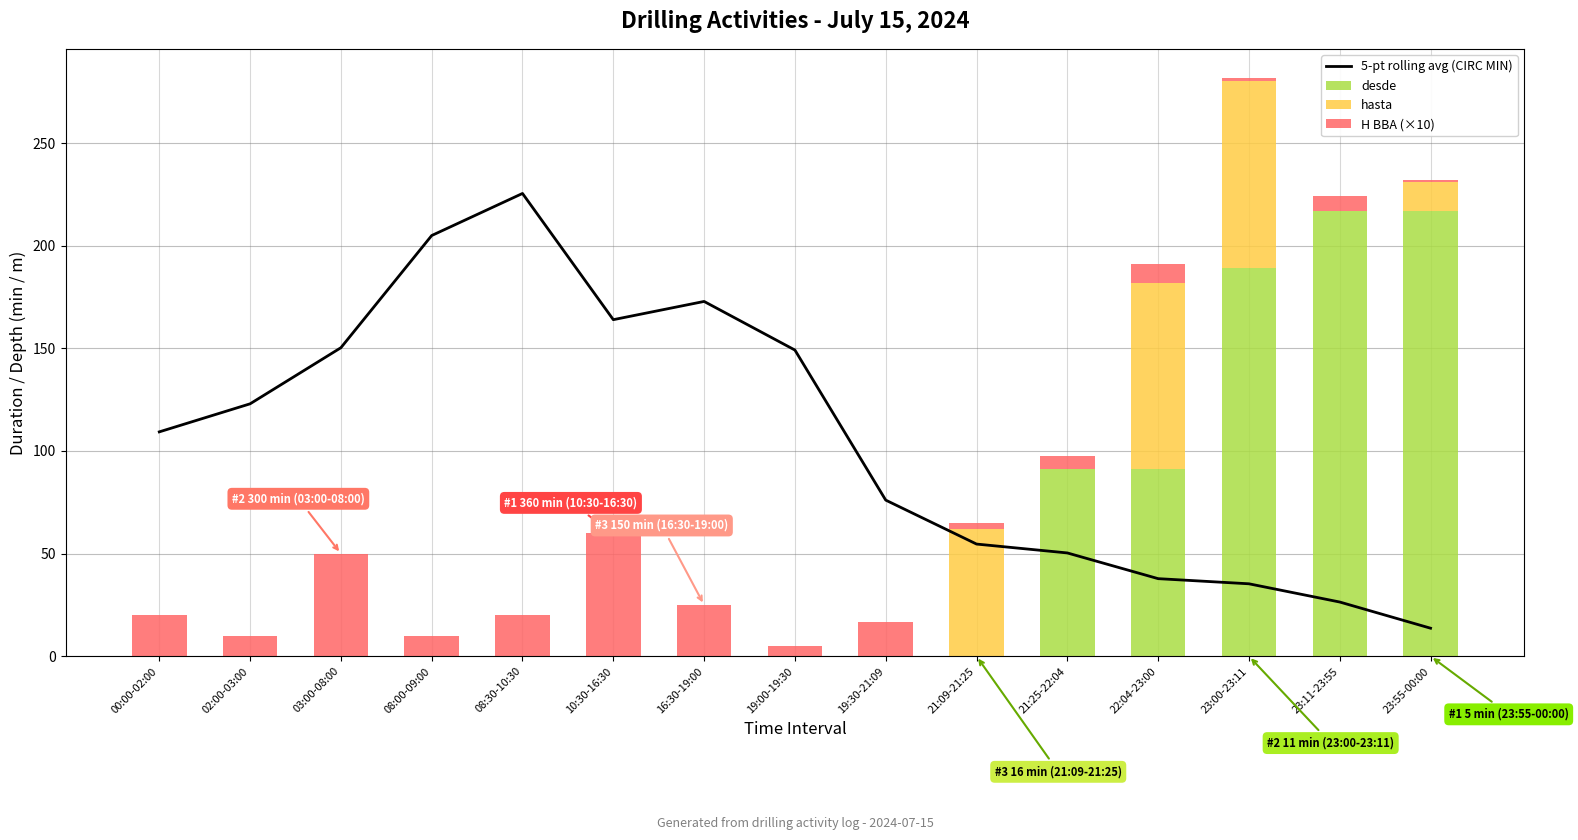

What position from the right is 19:00-19:30?

8